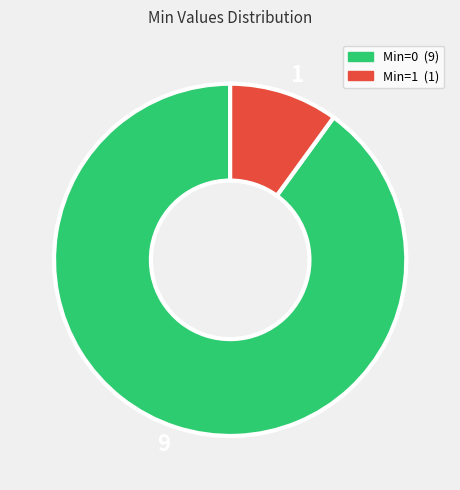

The 1 slice represents 24% of the pie. True or false?

False